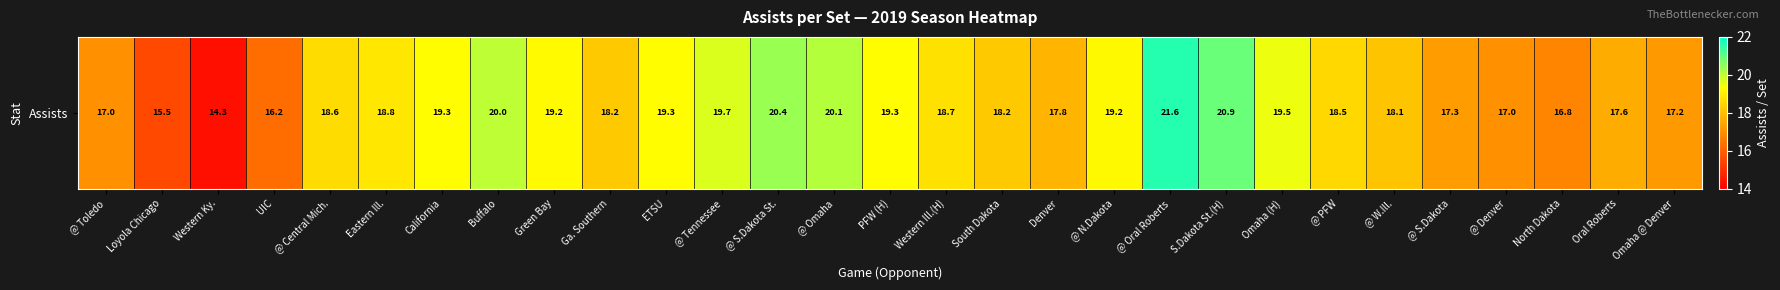

What is the maximum value shown in the chart?

21.6